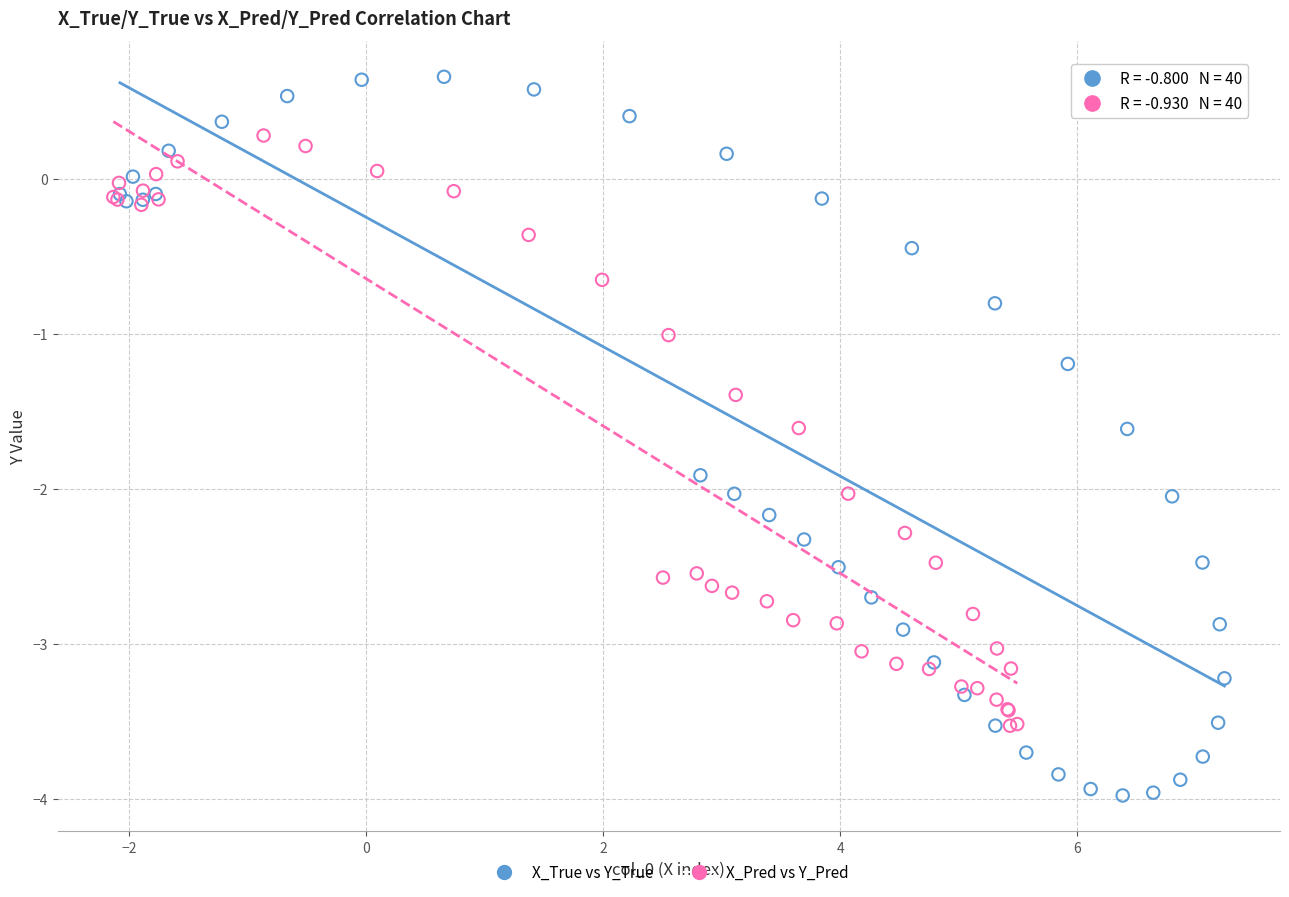

Which series has the largest Y range (max minus min)?

X_True vs Y_True